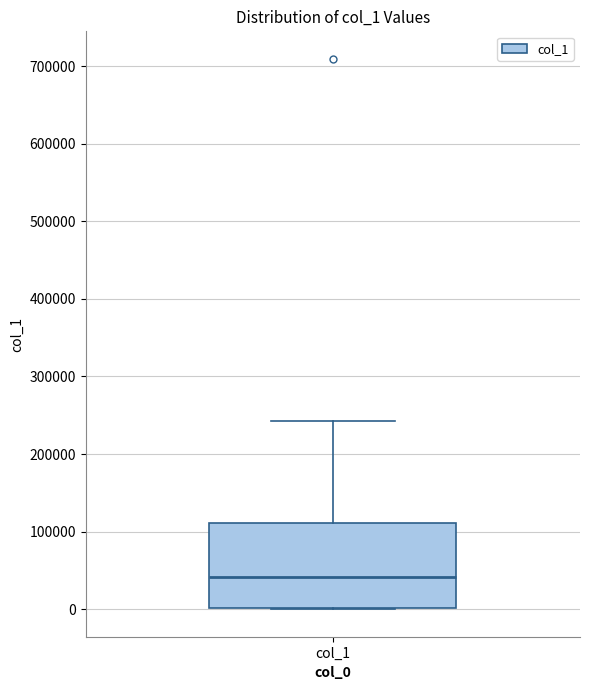

Read this box plot against the y-axis: the position of the median line, the range covered by the box, and the ends of both whiskers. The values are not printed on the chart, so give them approximately, as read against the axis.

median 40000, box 0 to 110000, whiskers 0 to 240000